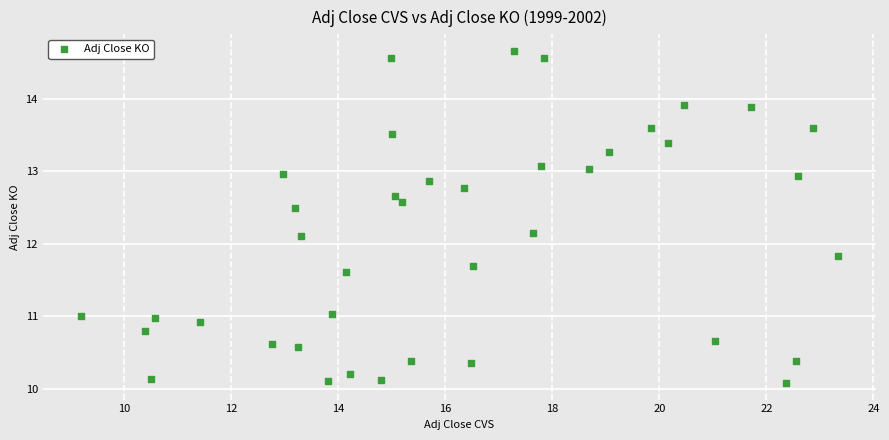

What is the range of Y values (max minus min)?

4.6